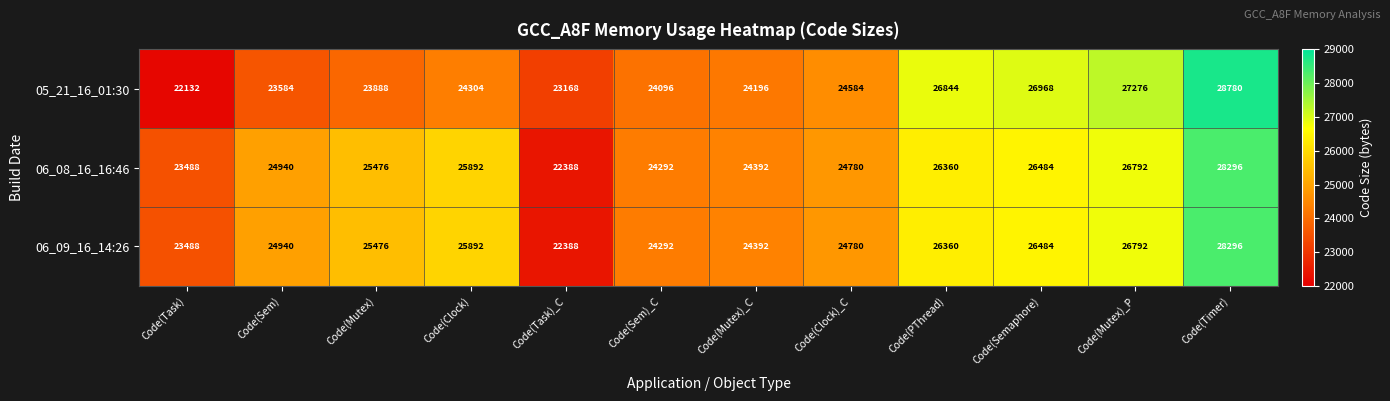

At how many categories does at least one series exceed 28239?

1